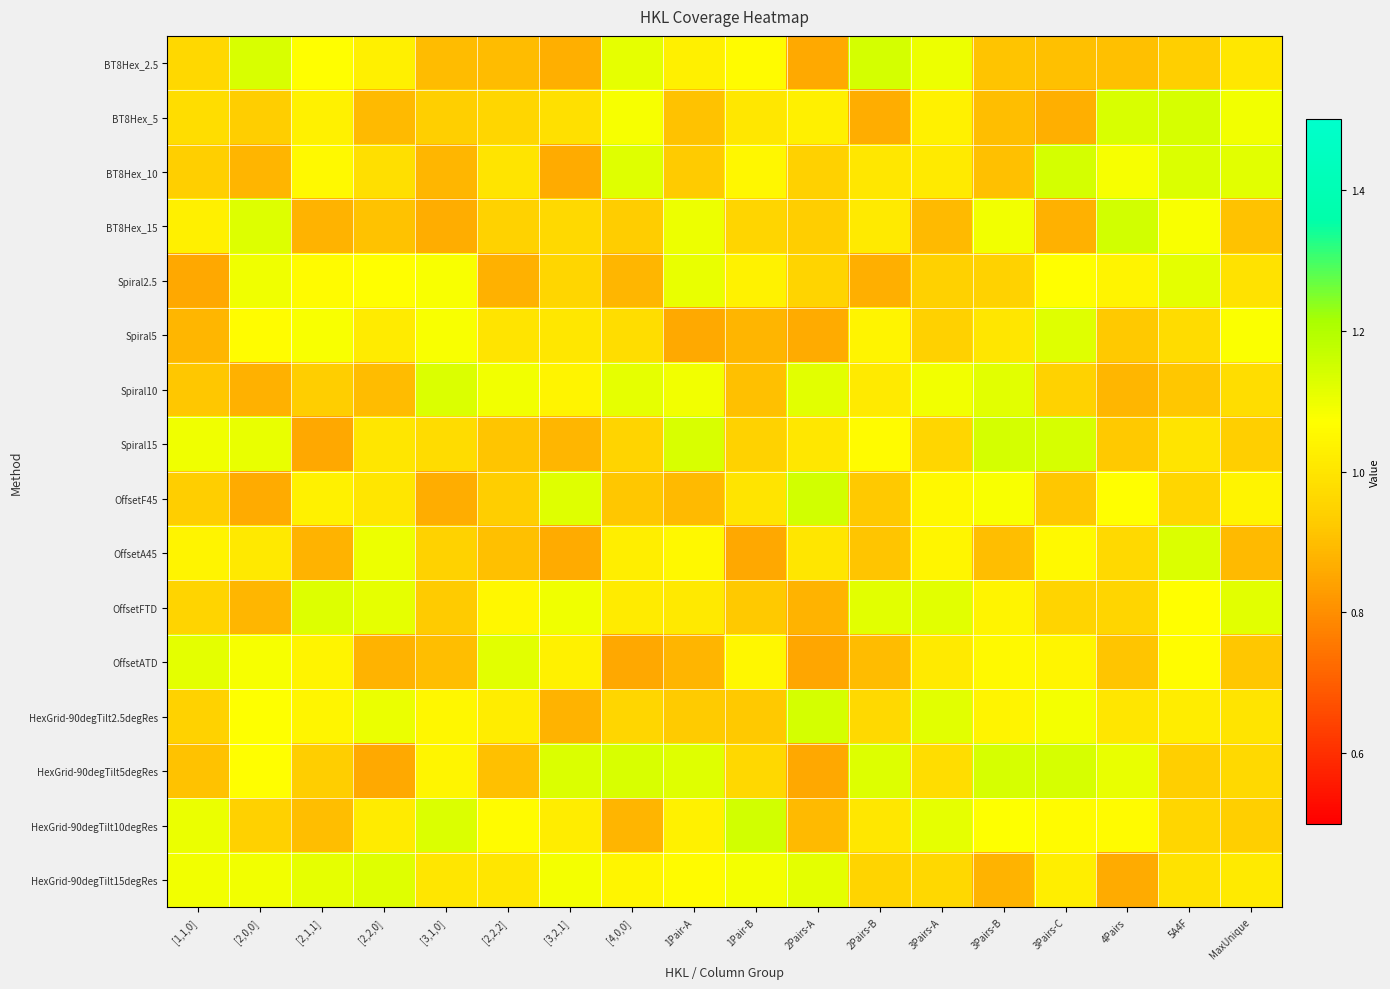

Reading left to right, what are all the values shown in this chart?

BT8Hex_2.5: [1,1,0]=1.0	[2,0,0]=1.1	[2,1,1]=1.1	[2,2,0]=1.0	[3,1,0]=0.9	[2,2,2]=0.9	[3,2,1]=0.9	[4,0,0]=1.1	1Pair-A=1.0	1Pair-B=1.1	2Pairs-A=0.9	2Pairs-B=1.1	3Pairs-A=1.1	3Pairs-B=0.9	3Pairs-C=0.9	4Pairs=0.9	5A4F=0.9	MaxUnique=1.0
BT8Hex_5: [1,1,0]=1.0	[2,0,0]=0.9	[2,1,1]=1.0	[2,2,0]=0.9	[3,1,0]=0.9	[2,2,2]=1.0	[3,2,1]=1.0	[4,0,0]=1.1	1Pair-A=0.9	1Pair-B=1.0	2Pairs-A=1.0	2Pairs-B=0.9	3Pairs-A=1.0	3Pairs-B=0.9	3Pairs-C=0.9	4Pairs=1.1	5A4F=1.1	MaxUnique=1.1
BT8Hex_10: [1,1,0]=0.9	[2,0,0]=0.9	[2,1,1]=1.1	[2,2,0]=1.0	[3,1,0]=0.9	[2,2,2]=1.0	[3,2,1]=0.9	[4,0,0]=1.1	1Pair-A=0.9	1Pair-B=1.0	2Pairs-A=0.9	2Pairs-B=1.0	3Pairs-A=1.0	3Pairs-B=0.9	3Pairs-C=1.1	4Pairs=1.1	5A4F=1.1	MaxUnique=1.1
BT8Hex_15: [1,1,0]=1.0	[2,0,0]=1.1	[2,1,1]=0.9	[2,2,0]=0.9	[3,1,0]=0.9	[2,2,2]=0.9	[3,2,1]=1.0	[4,0,0]=0.9	1Pair-A=1.1	1Pair-B=1.0	2Pairs-A=0.9	2Pairs-B=1.0	3Pairs-A=0.9	3Pairs-B=1.1	3Pairs-C=0.9	4Pairs=1.1	5A4F=1.1	MaxUnique=0.9
Spiral2.5: [1,1,0]=0.9	[2,0,0]=1.1	[2,1,1]=1.1	[2,2,0]=1.1	[3,1,0]=1.1	[2,2,2]=0.9	[3,2,1]=1.0	[4,0,0]=0.9	1Pair-A=1.1	1Pair-B=1.0	2Pairs-A=0.9	2Pairs-B=0.9	3Pairs-A=0.9	3Pairs-B=0.9	3Pairs-C=1.1	4Pairs=1.0	5A4F=1.1	MaxUnique=1.0
Spiral5: [1,1,0]=0.9	[2,0,0]=1.1	[2,1,1]=1.1	[2,2,0]=1.0	[3,1,0]=1.1	[2,2,2]=1.0	[3,2,1]=1.0	[4,0,0]=1.0	1Pair-A=0.9	1Pair-B=0.9	2Pairs-A=0.9	2Pairs-B=1.0	3Pairs-A=0.9	3Pairs-B=1.0	3Pairs-C=1.1	4Pairs=0.9	5A4F=1.0	MaxUnique=1.1
Spiral10: [1,1,0]=0.9	[2,0,0]=0.9	[2,1,1]=0.9	[2,2,0]=0.9	[3,1,0]=1.1	[2,2,2]=1.1	[3,2,1]=1.0	[4,0,0]=1.1	1Pair-A=1.1	1Pair-B=0.9	2Pairs-A=1.1	2Pairs-B=1.0	3Pairs-A=1.1	3Pairs-B=1.1	3Pairs-C=0.9	4Pairs=0.9	5A4F=0.9	MaxUnique=1.0
Spiral15: [1,1,0]=1.1	[2,0,0]=1.1	[2,1,1]=0.9	[2,2,0]=1.0	[3,1,0]=1.0	[2,2,2]=0.9	[3,2,1]=0.9	[4,0,0]=1.0	1Pair-A=1.1	1Pair-B=0.9	2Pairs-A=1.0	2Pairs-B=1.1	3Pairs-A=1.0	3Pairs-B=1.1	3Pairs-C=1.1	4Pairs=0.9	5A4F=1.0	MaxUnique=0.9
OffsetF45: [1,1,0]=0.9	[2,0,0]=0.9	[2,1,1]=1.0	[2,2,0]=1.0	[3,1,0]=0.9	[2,2,2]=0.9	[3,2,1]=1.1	[4,0,0]=0.9	1Pair-A=0.9	1Pair-B=1.0	2Pairs-A=1.1	2Pairs-B=0.9	3Pairs-A=1.1	3Pairs-B=1.1	3Pairs-C=0.9	4Pairs=1.1	5A4F=1.0	MaxUnique=1.0
OffsetA45: [1,1,0]=1.0	[2,0,0]=1.0	[2,1,1]=0.9	[2,2,0]=1.1	[3,1,0]=0.9	[2,2,2]=0.9	[3,2,1]=0.9	[4,0,0]=1.0	1Pair-A=1.1	1Pair-B=0.9	2Pairs-A=1.0	2Pairs-B=0.9	3Pairs-A=1.0	3Pairs-B=0.9	3Pairs-C=1.1	4Pairs=1.0	5A4F=1.1	MaxUnique=0.9
OffsetFTD: [1,1,0]=1.0	[2,0,0]=0.9	[2,1,1]=1.1	[2,2,0]=1.1	[3,1,0]=0.9	[2,2,2]=1.0	[3,2,1]=1.1	[4,0,0]=1.0	1Pair-A=1.0	1Pair-B=0.9	2Pairs-A=0.9	2Pairs-B=1.1	3Pairs-A=1.1	3Pairs-B=1.0	3Pairs-C=1.0	4Pairs=1.0	5A4F=1.1	MaxUnique=1.1
OffsetATD: [1,1,0]=1.1	[2,0,0]=1.1	[2,1,1]=1.0	[2,2,0]=0.9	[3,1,0]=0.9	[2,2,2]=1.1	[3,2,1]=1.0	[4,0,0]=0.9	1Pair-A=0.9	1Pair-B=1.0	2Pairs-A=0.9	2Pairs-B=0.9	3Pairs-A=1.0	3Pairs-B=1.1	3Pairs-C=1.0	4Pairs=0.9	5A4F=1.1	MaxUnique=0.9
HexGrid-90degTilt2.5degRes: [1,1,0]=0.9	[2,0,0]=1.1	[2,1,1]=1.0	[2,2,0]=1.1	[3,1,0]=1.0	[2,2,2]=1.0	[3,2,1]=0.9	[4,0,0]=1.0	1Pair-A=0.9	1Pair-B=0.9	2Pairs-A=1.1	2Pairs-B=1.0	3Pairs-A=1.1	3Pairs-B=1.0	3Pairs-C=1.1	4Pairs=1.0	5A4F=1.0	MaxUnique=1.0
HexGrid-90degTilt5degRes: [1,1,0]=0.9	[2,0,0]=1.1	[2,1,1]=0.9	[2,2,0]=0.9	[3,1,0]=1.0	[2,2,2]=0.9	[3,2,1]=1.1	[4,0,0]=1.1	1Pair-A=1.1	1Pair-B=1.0	2Pairs-A=0.9	2Pairs-B=1.1	3Pairs-A=1.0	3Pairs-B=1.1	3Pairs-C=1.1	4Pairs=1.1	5A4F=0.9	MaxUnique=1.0
HexGrid-90degTilt10degRes: [1,1,0]=1.1	[2,0,0]=0.9	[2,1,1]=0.9	[2,2,0]=1.0	[3,1,0]=1.1	[2,2,2]=1.1	[3,2,1]=1.0	[4,0,0]=0.9	1Pair-A=1.0	1Pair-B=1.1	2Pairs-A=0.9	2Pairs-B=1.0	3Pairs-A=1.1	3Pairs-B=1.1	3Pairs-C=1.1	4Pairs=1.1	5A4F=1.0	MaxUnique=0.9
HexGrid-90degTilt15degRes: [1,1,0]=1.1	[2,0,0]=1.1	[2,1,1]=1.1	[2,2,0]=1.1	[3,1,0]=1.0	[2,2,2]=1.0	[3,2,1]=1.1	[4,0,0]=1.0	1Pair-A=1.1	1Pair-B=1.1	2Pairs-A=1.1	2Pairs-B=1.0	3Pairs-A=1.0	3Pairs-B=0.9	3Pairs-C=1.0	4Pairs=0.9	5A4F=1.0	MaxUnique=1.0